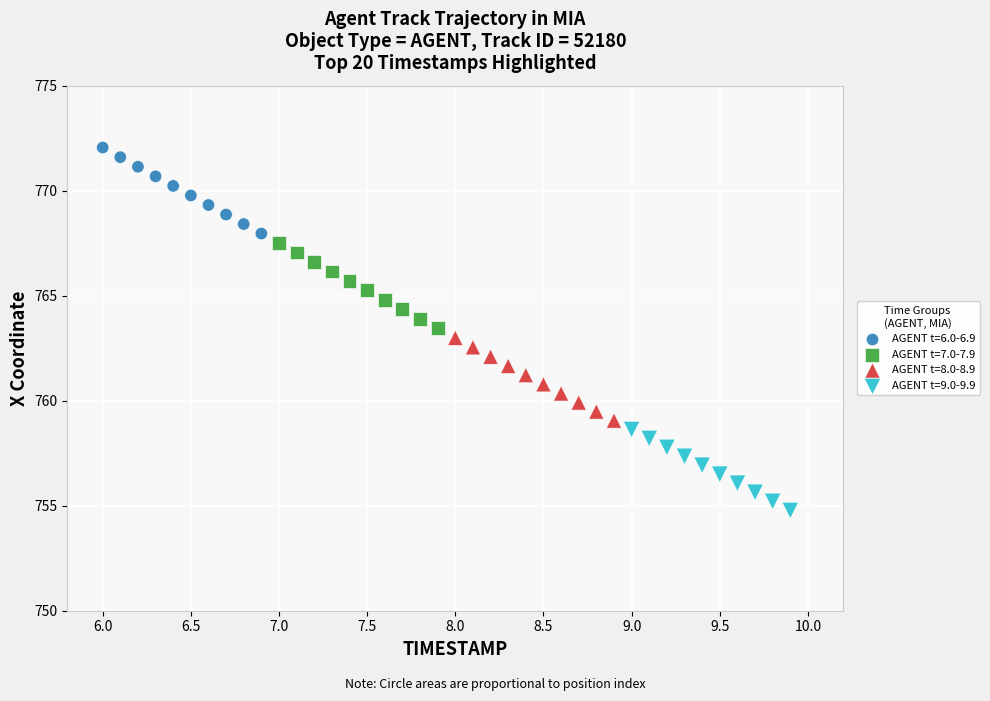

Which series contains the highest Y value?

AGENT t=6.0-6.9